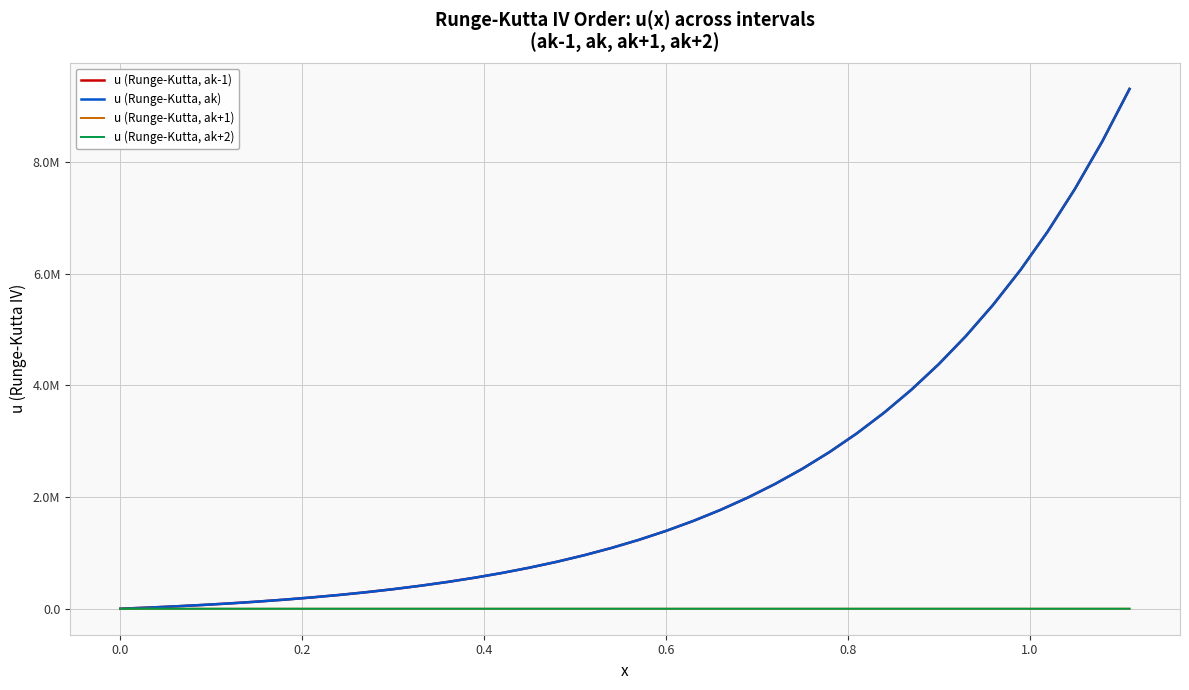

What is the maximum value shown in the chart?

9305219.3